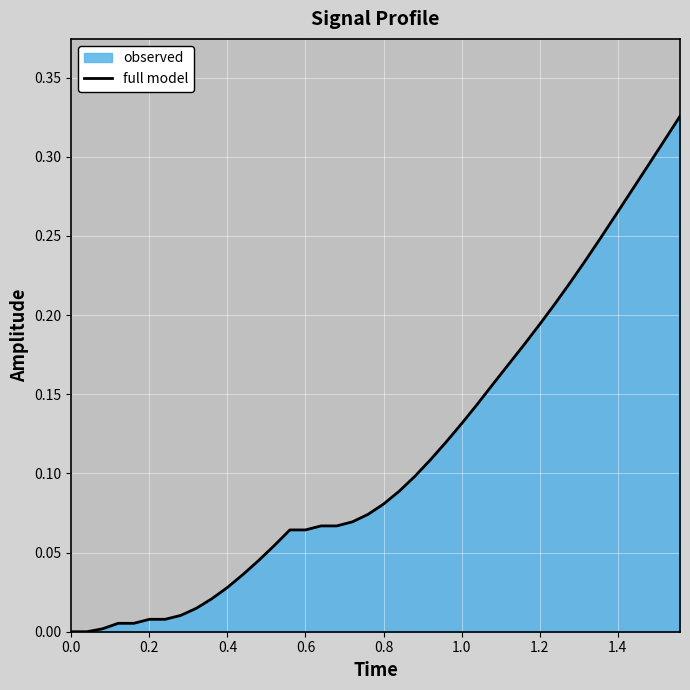

Reading left to right, what are all the values shown in this chart?

0.0	0.0	0.0	0.0	0.0	0.0	0.0	0.0	0.0	0.0	0.0	0.0	0.0	0.1	0.1	0.1	0.1	0.1	0.1	0.1	0.1	0.1	0.1	0.1	0.1	0.1	0.1	0.2	0.2	0.2	0.2	0.2	0.2	0.2	0.2	0.3	0.3	0.3	0.3	0.3